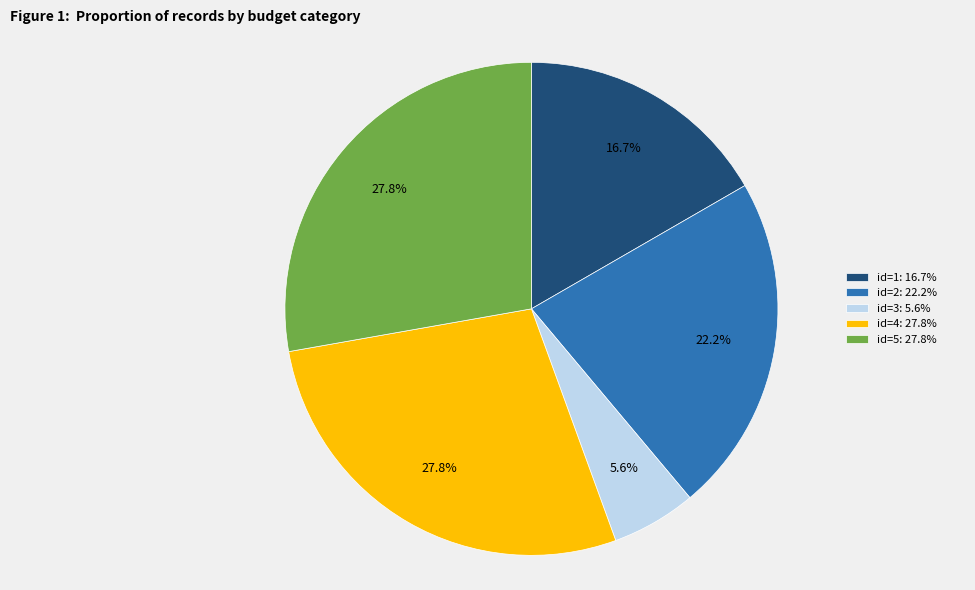

Between id=2: 22.2% and id=3: 5.6%, which is larger?

id=2: 22.2%